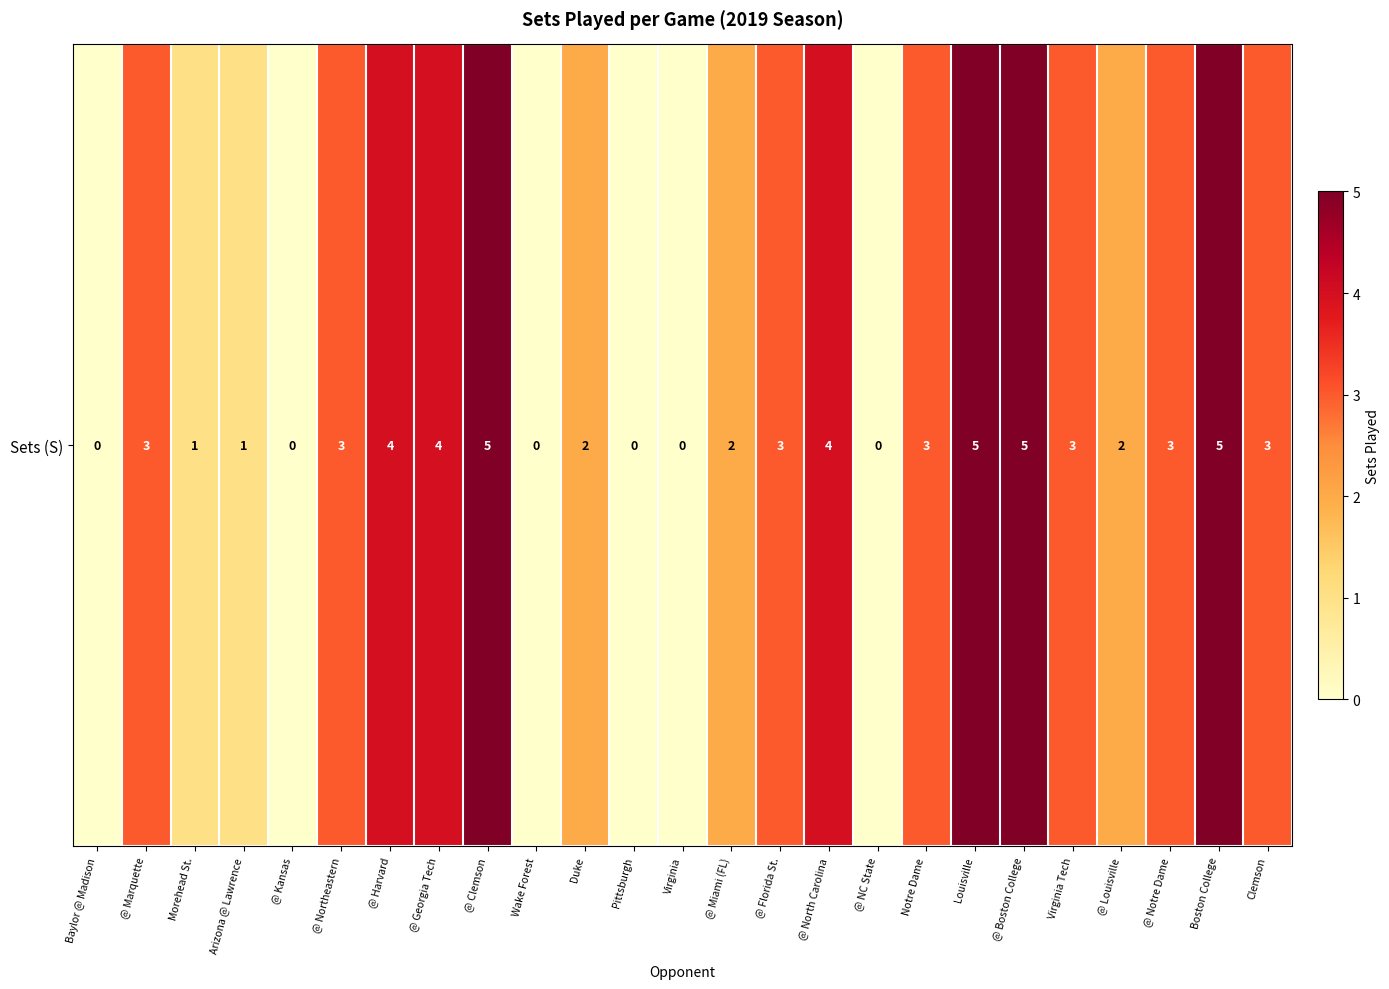

At which label is the value closest to 2?

Duke